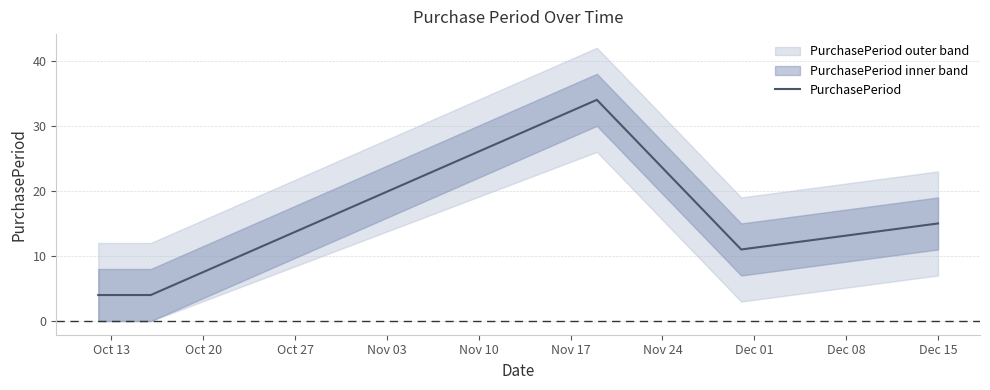

Reading left to right, extract all data points from this chart.

4	4	34	11	15